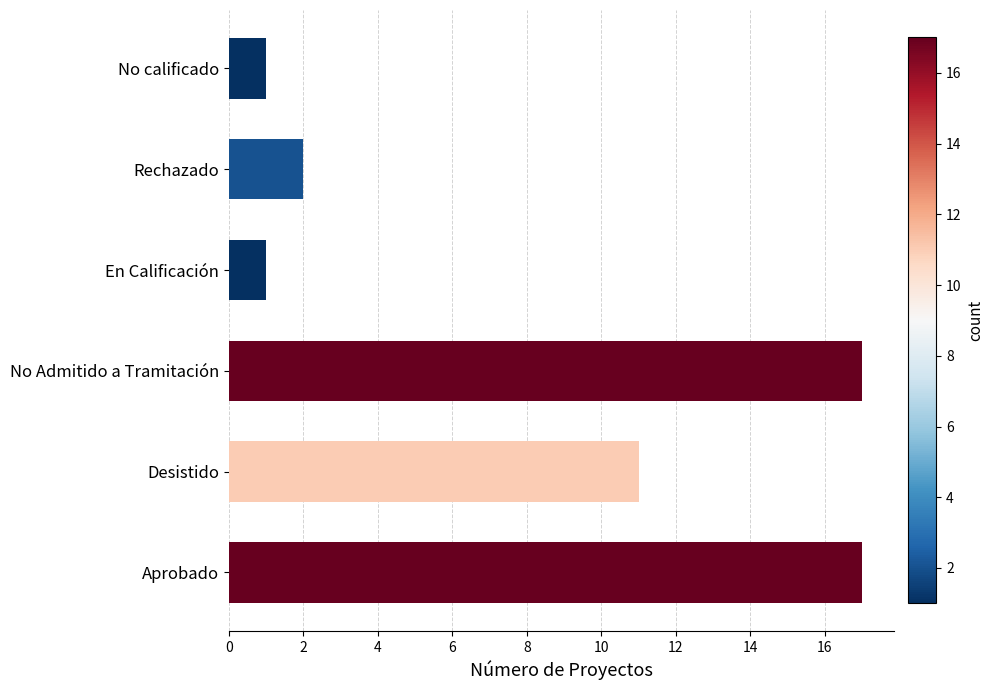

What is the sum of all values?

49